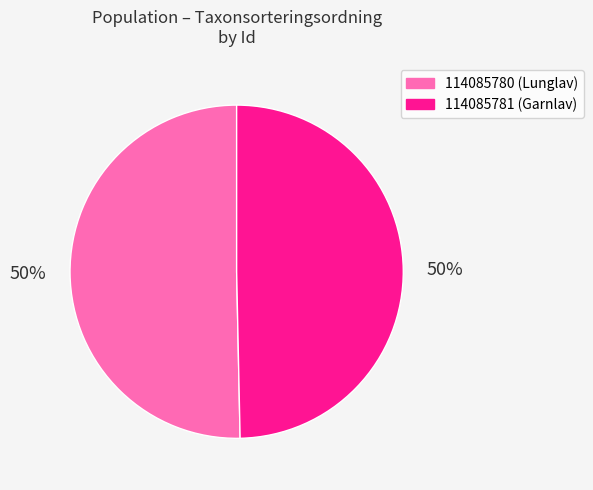

Which slice represents more than half of the pie?

114085780